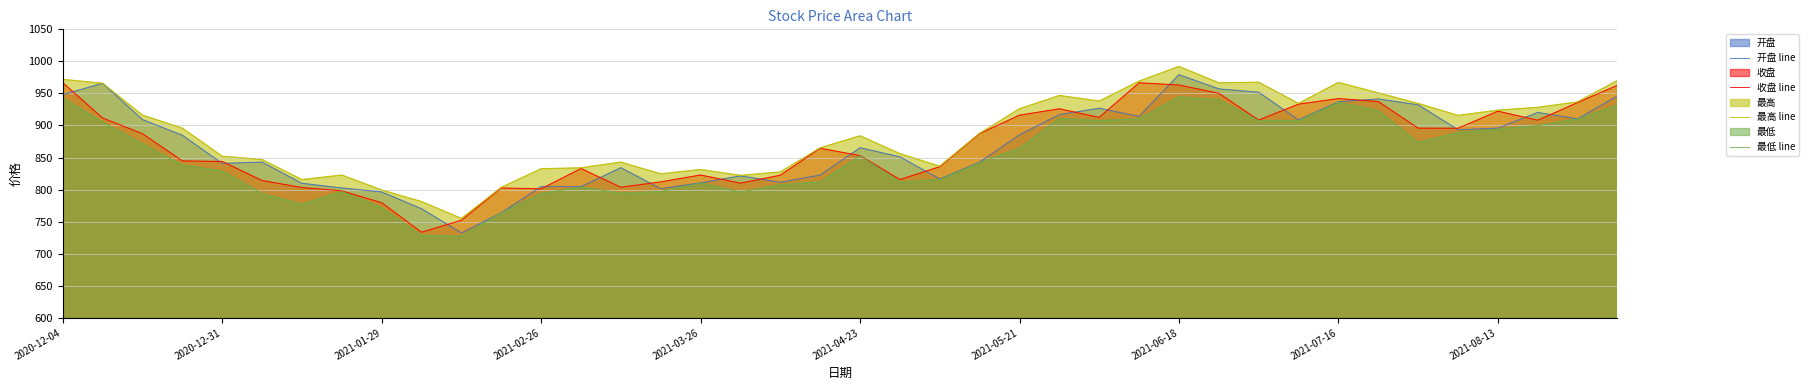

True or false: 最高 line and 最低 line intersect in this chart.

False